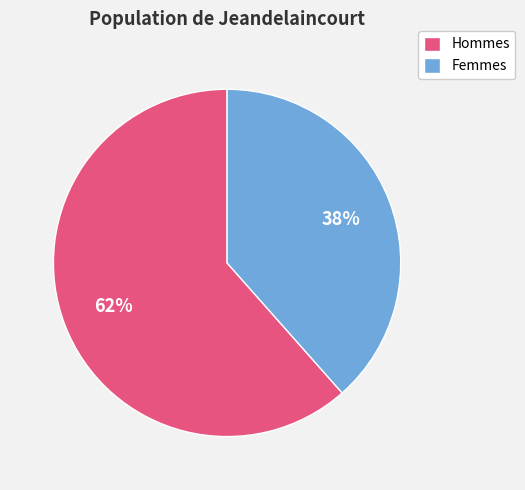

The Hommes slice represents 71% of the pie. True or false?

False